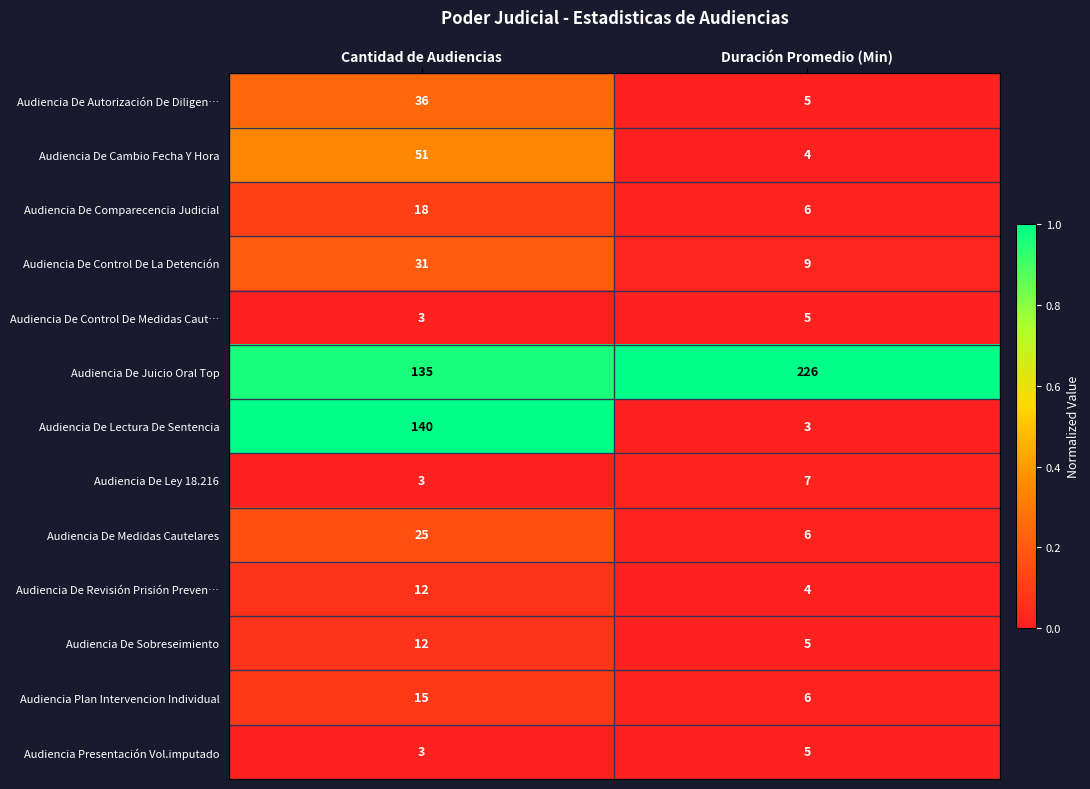

What is the difference between the Audiencia De Revisión Prisión Preven… values at Cantidad de Audiencias and Duración Promedio (Min)?

8